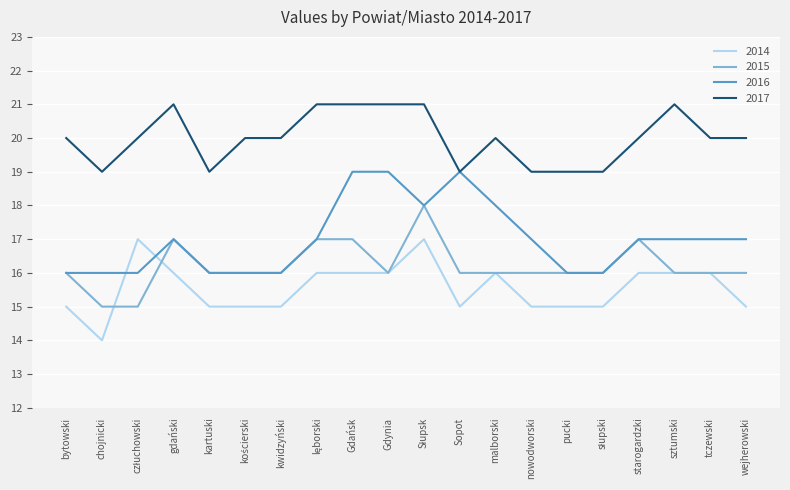

What is the average value of the 2015 series?

16